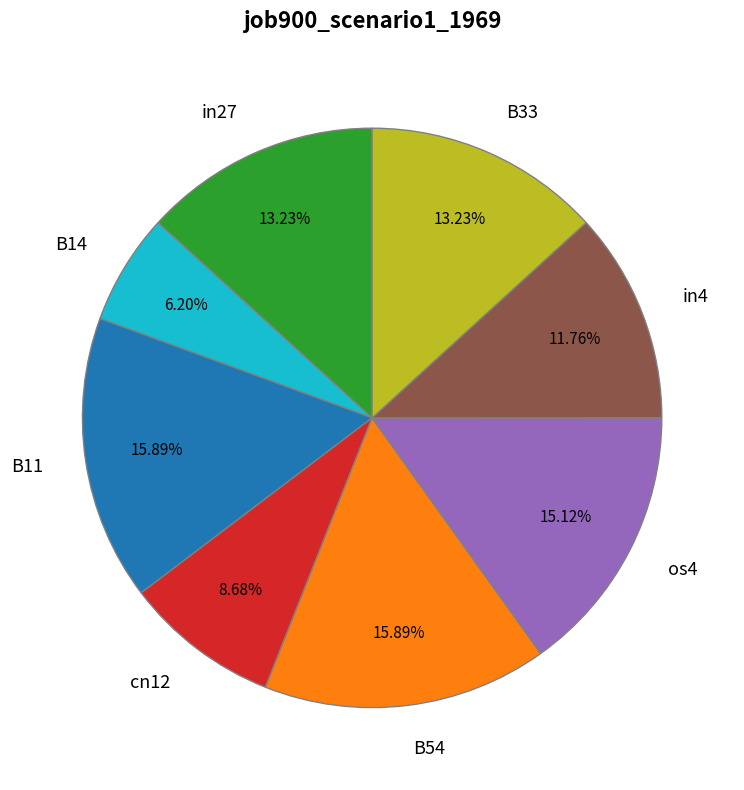

What percentage is the B54 slice, to the nearest percent?

16%